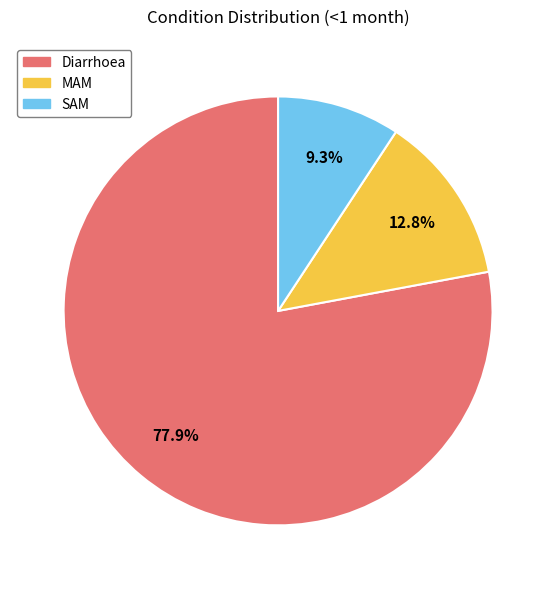

What is the largest slice in the pie chart?

Diarrhoea